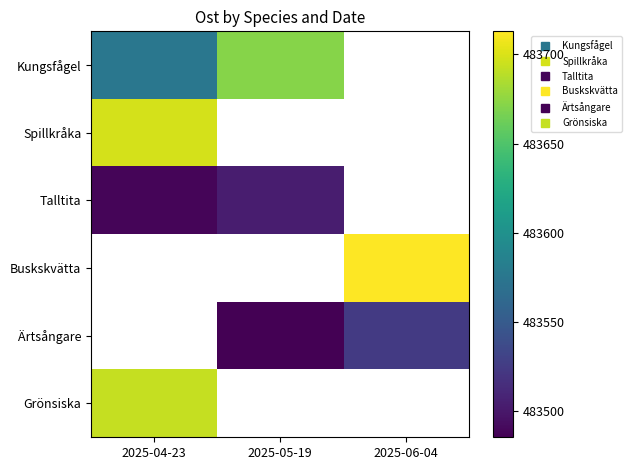

The Buskskvätta series shows 483713.0 at 2025-06-04. True or false?

True